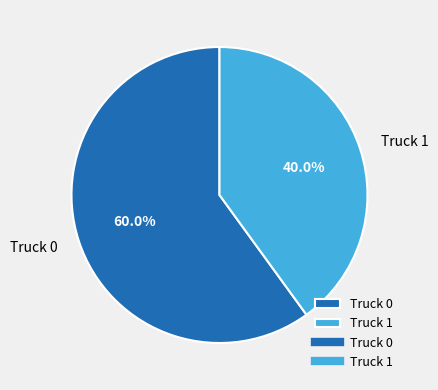

To the nearest percent, what is the combined percentage of Truck 0 and Truck 1?

100%